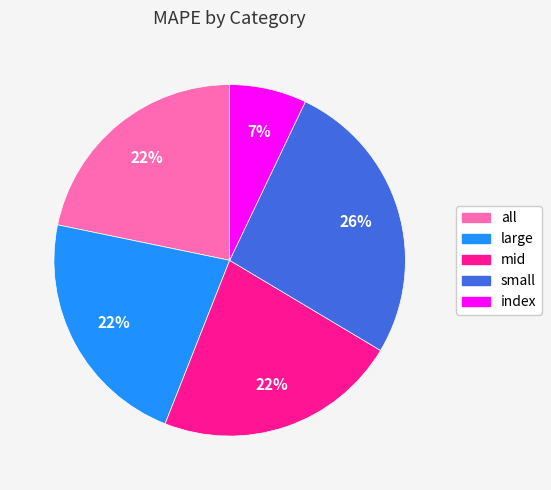

What is the largest slice in the pie chart?

small